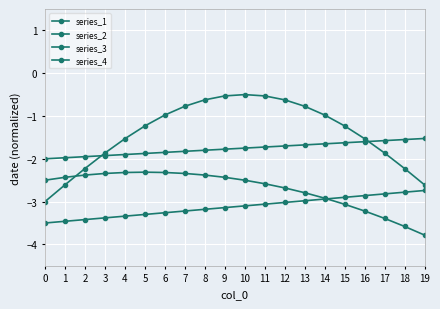

At which label does series_1 reach its peak?

19